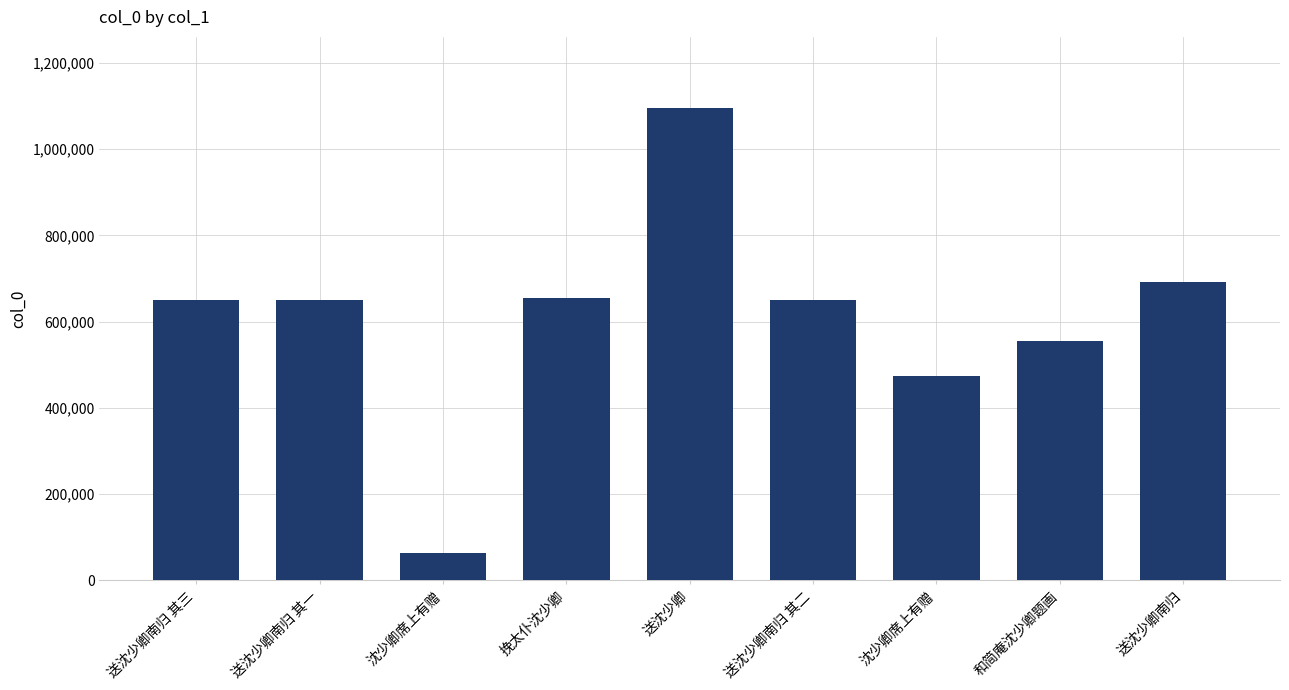

Does the chart contain any negative values?

No